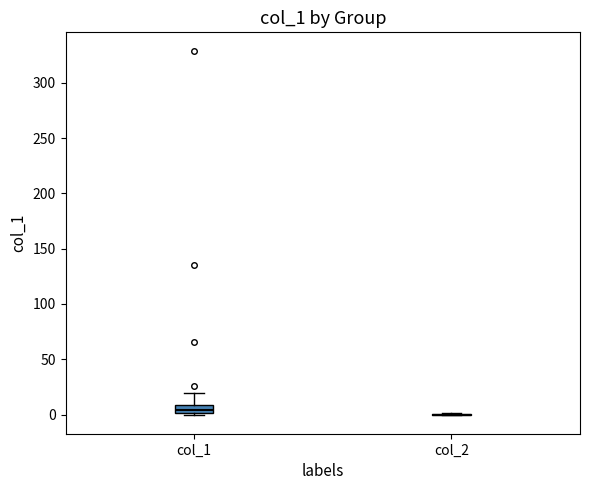

Comparing the boxes themselves (not the whiskers), which one is the tallest?

col_1